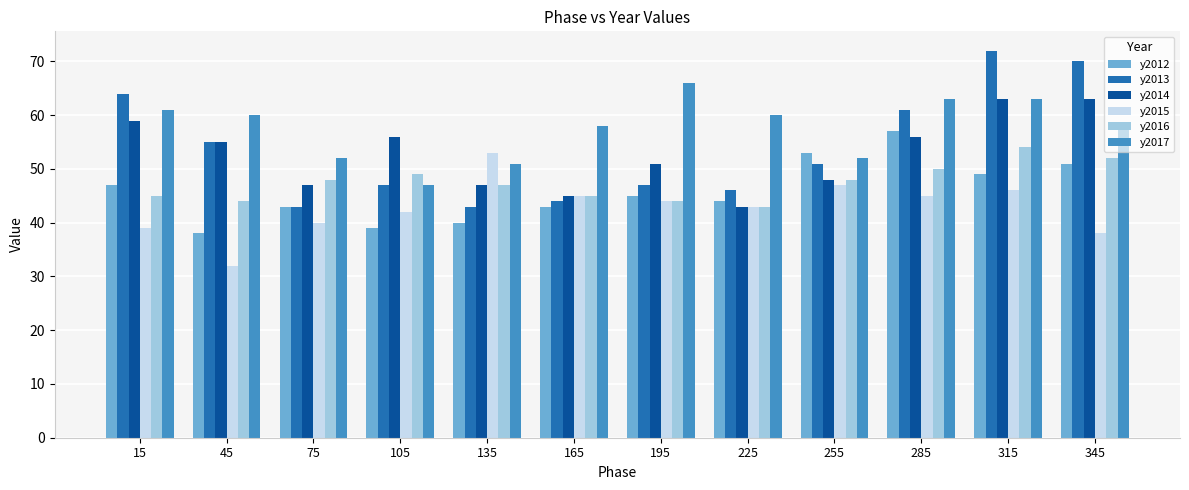

What is the average value of the y2012 series?

46